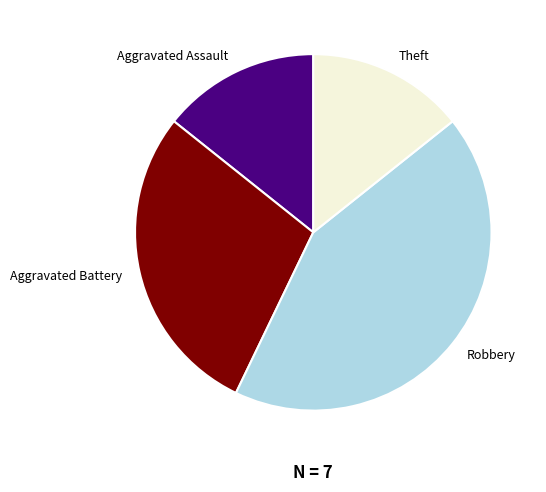

What is the largest slice in the pie chart?

Robbery